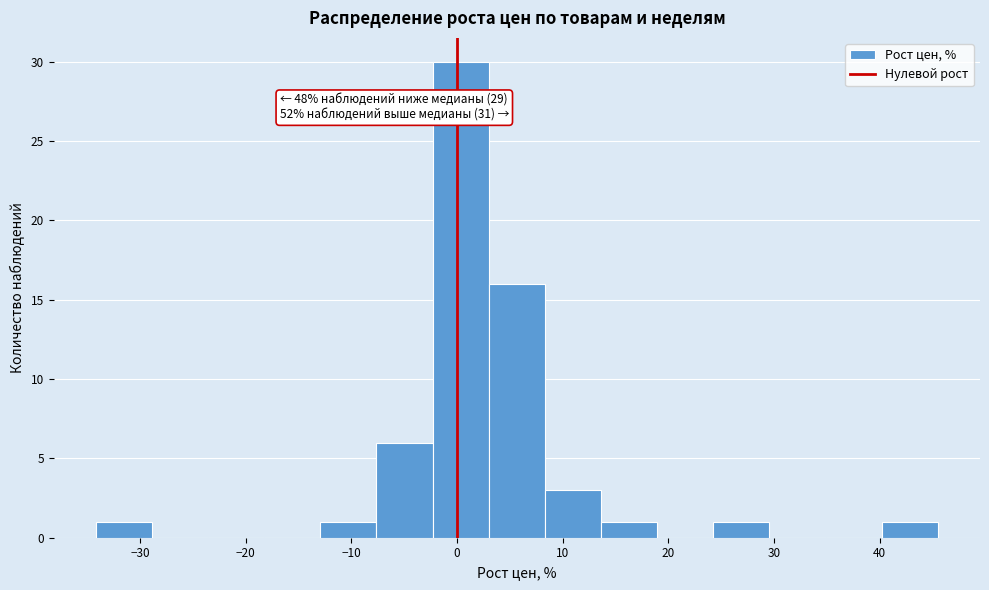

Over which range of the x-axis is the bar tallest?

-2 to 3